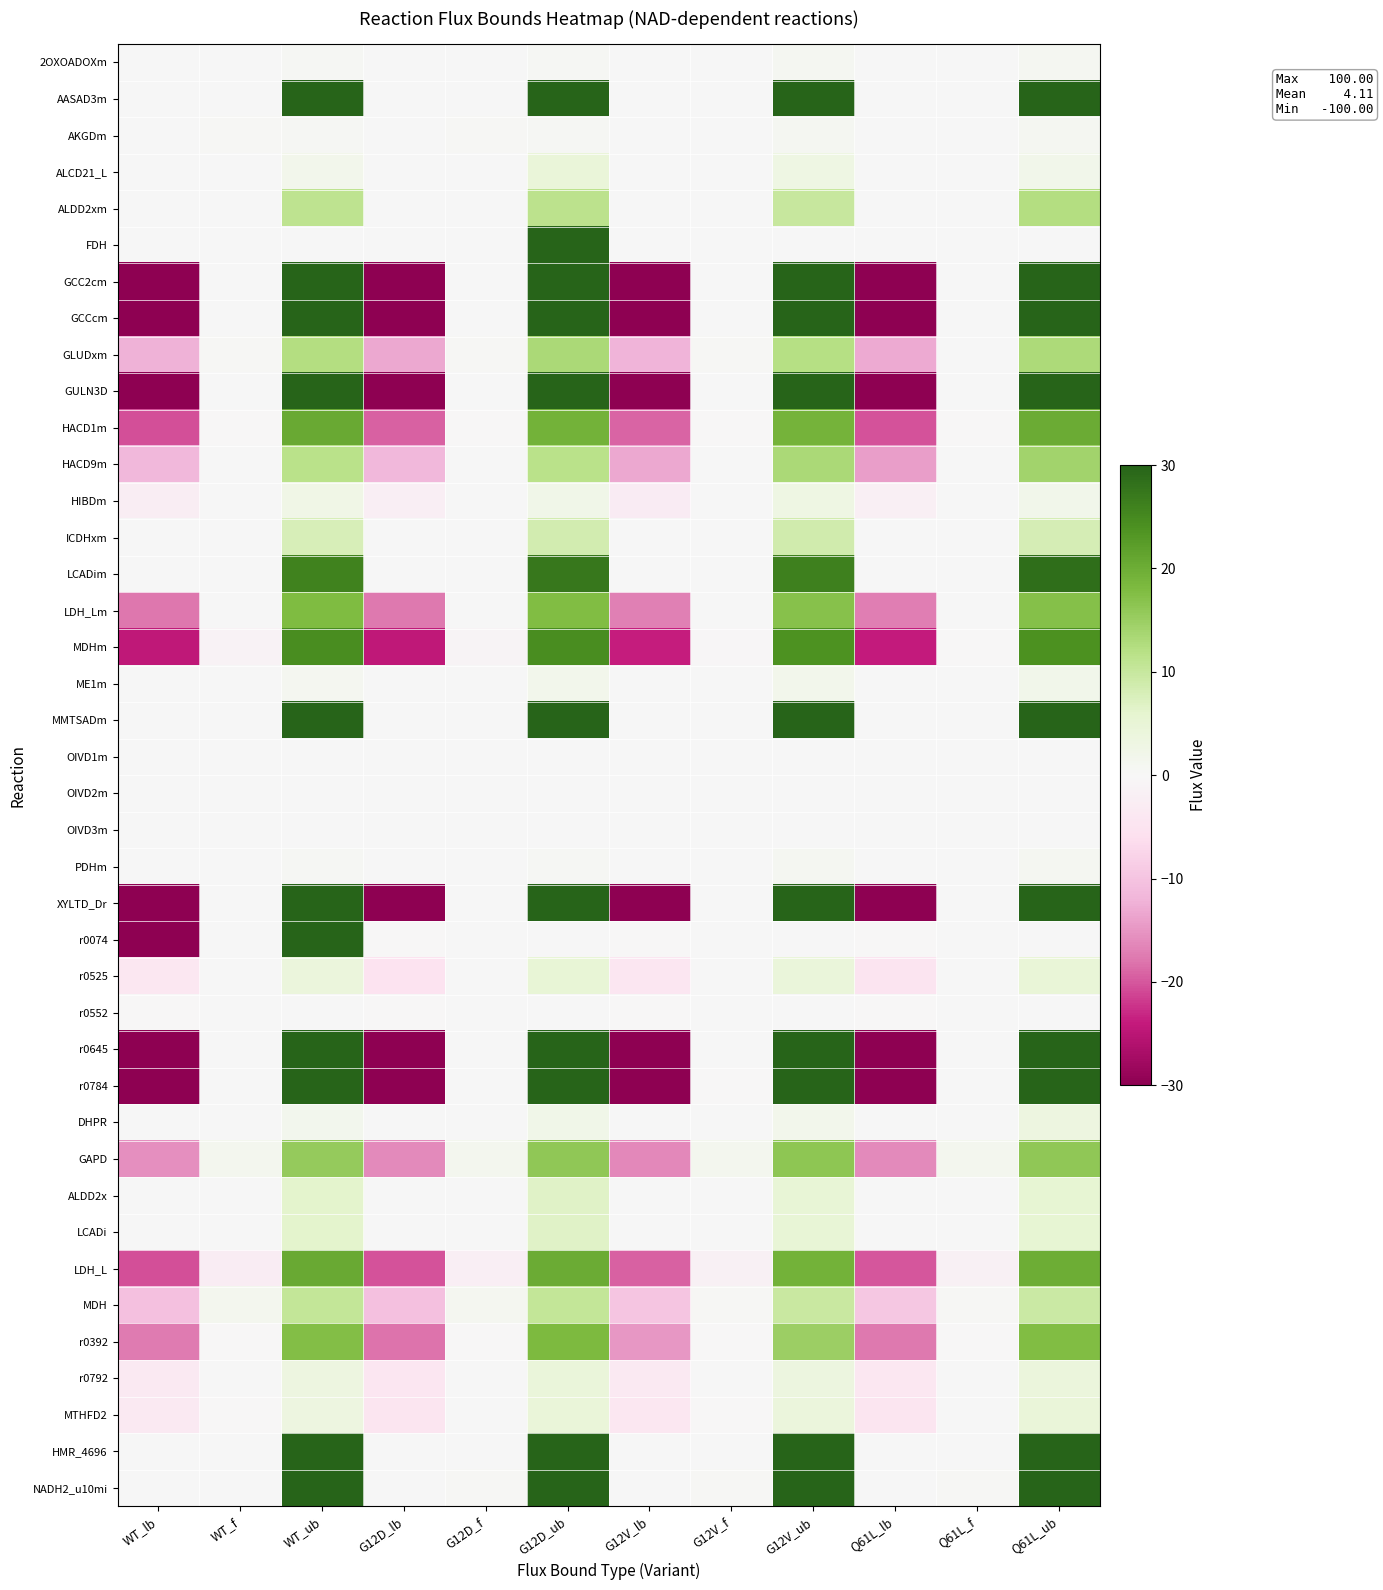

Which has a higher value, Q61L_ub or WT_f?

Q61L_ub